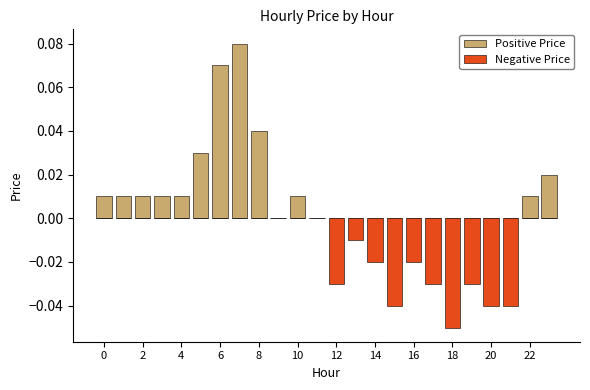

List the series in order of their overall mean, highest first.

Positive Price, Negative Price